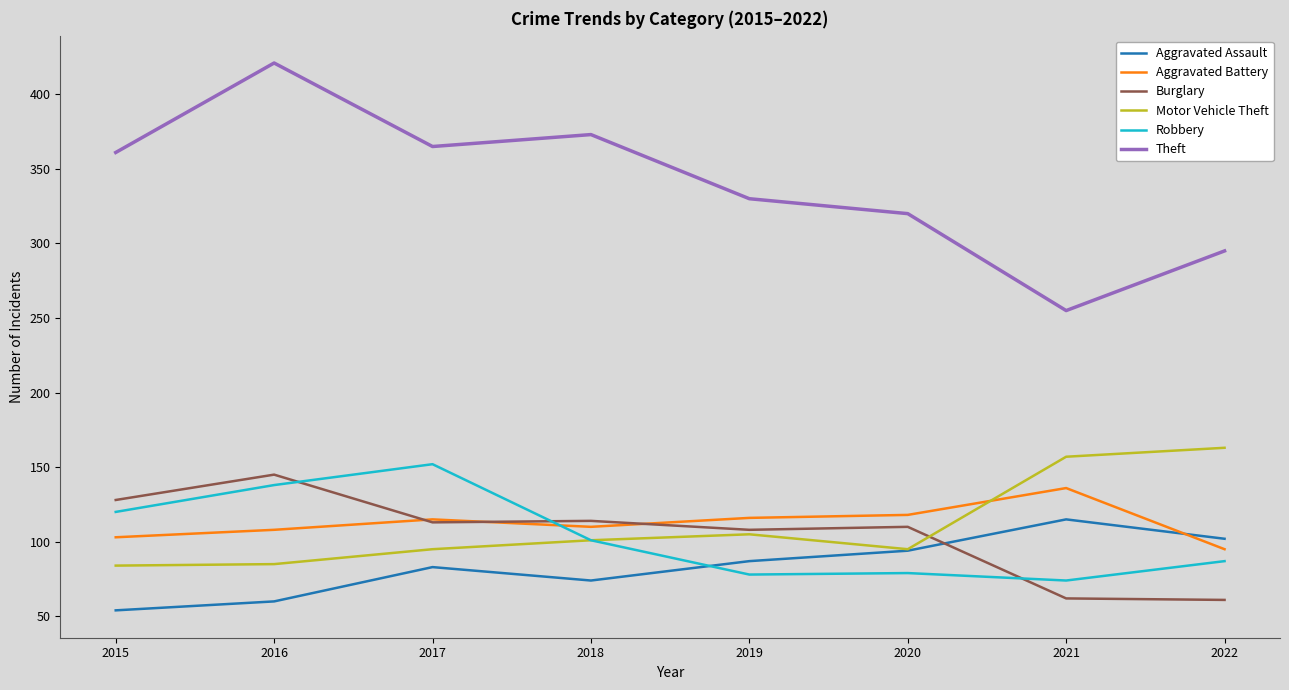

What is the sum of the Theft values at 2020 and 2016?

741